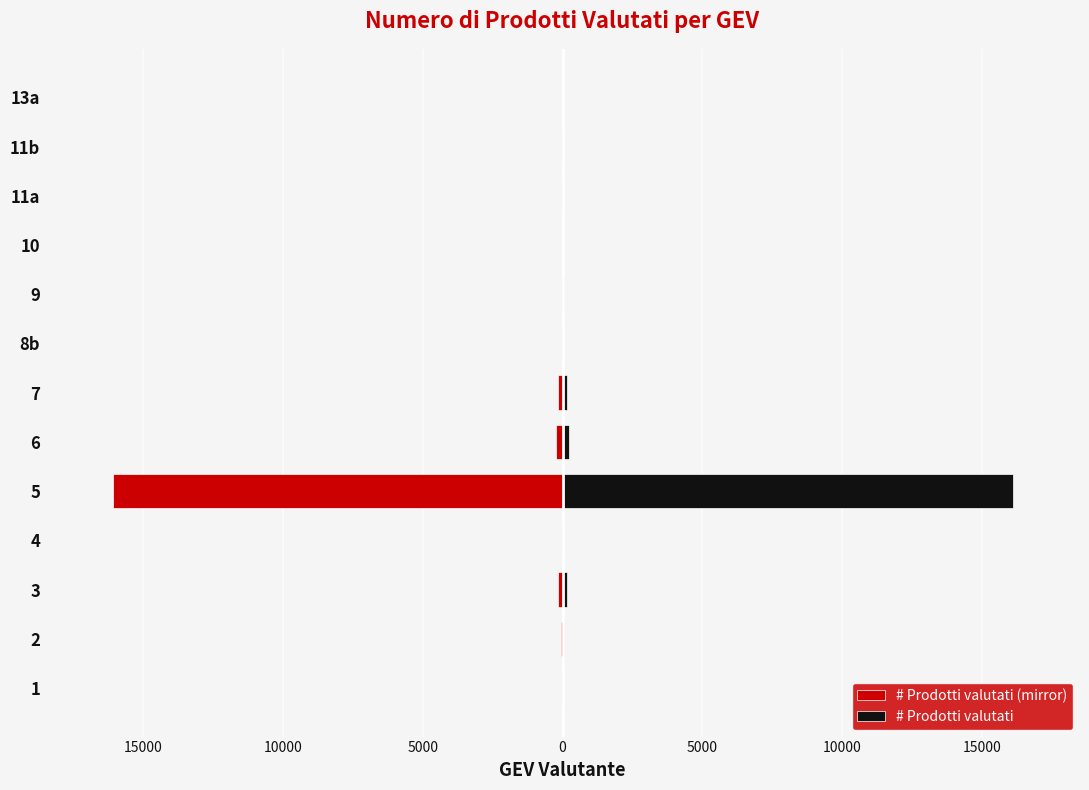

What is the difference between the maximum and minimum values in the # Prodotti valutati series?

16101